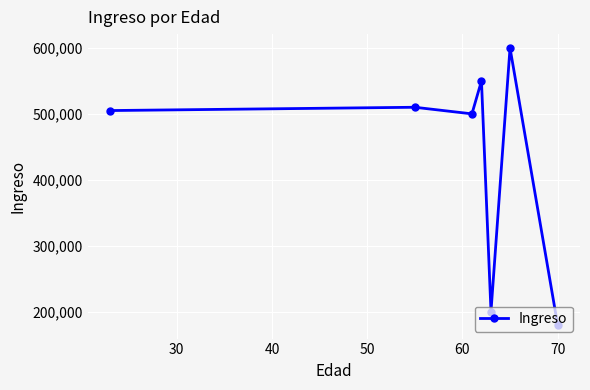

How many points are lower than both their immediate neighbors (excluding endpoints)?

2